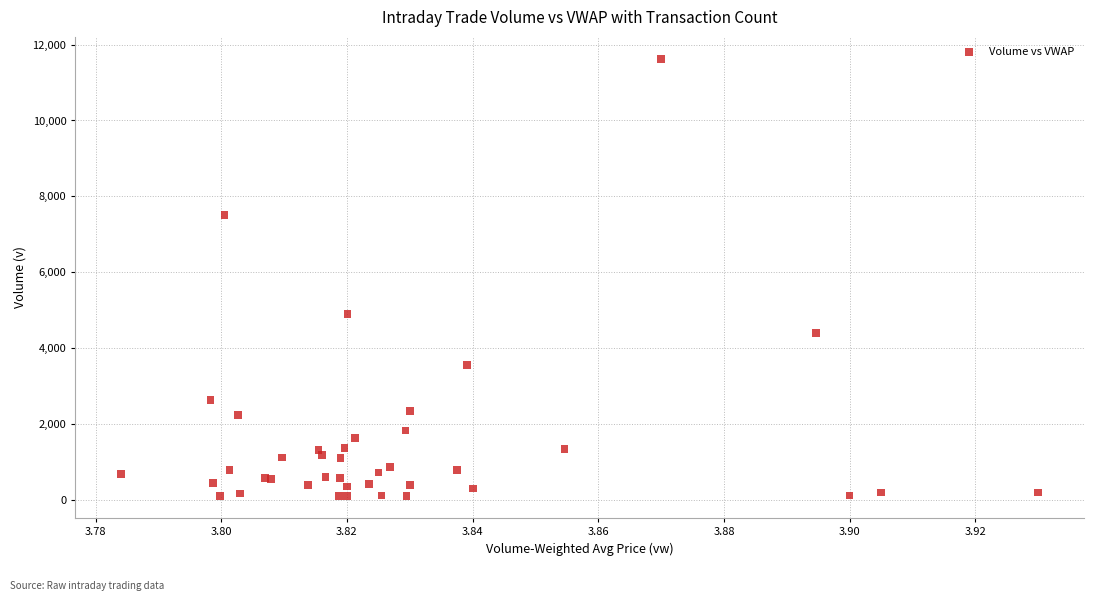

What Y value in the scatter plot is closest to 5863?

4907